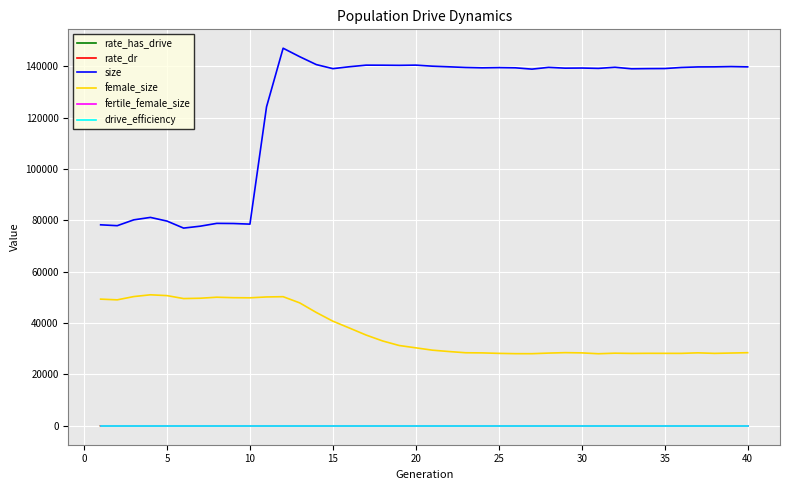

Which series has the largest total across all categories?

size